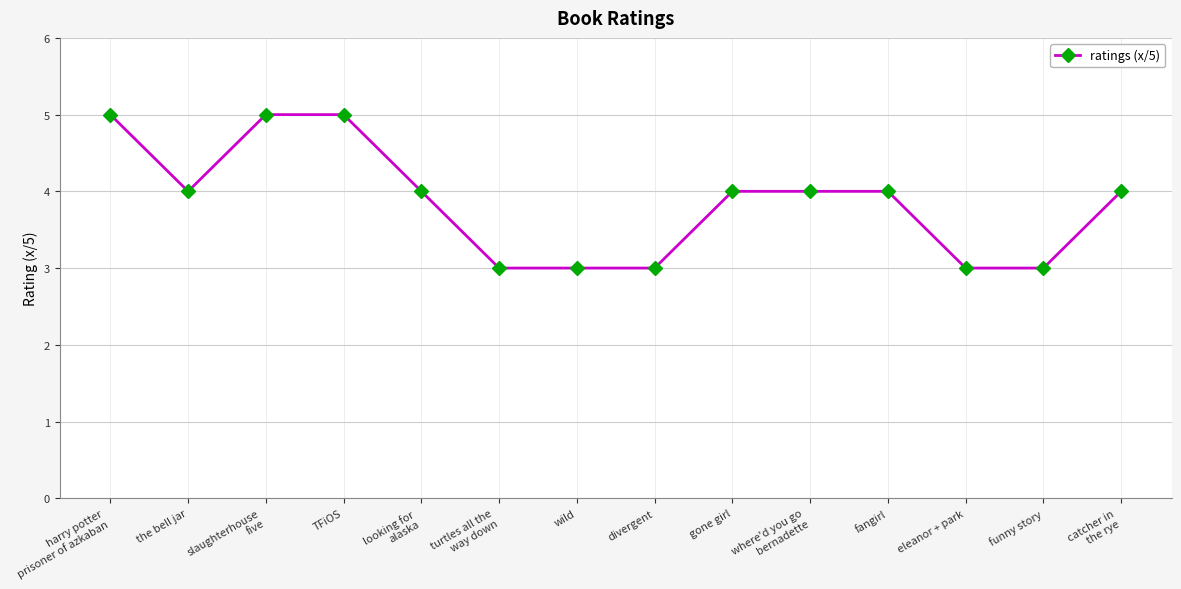

The value at harry potter
prisoner of azkaban is 5. True or false?

True